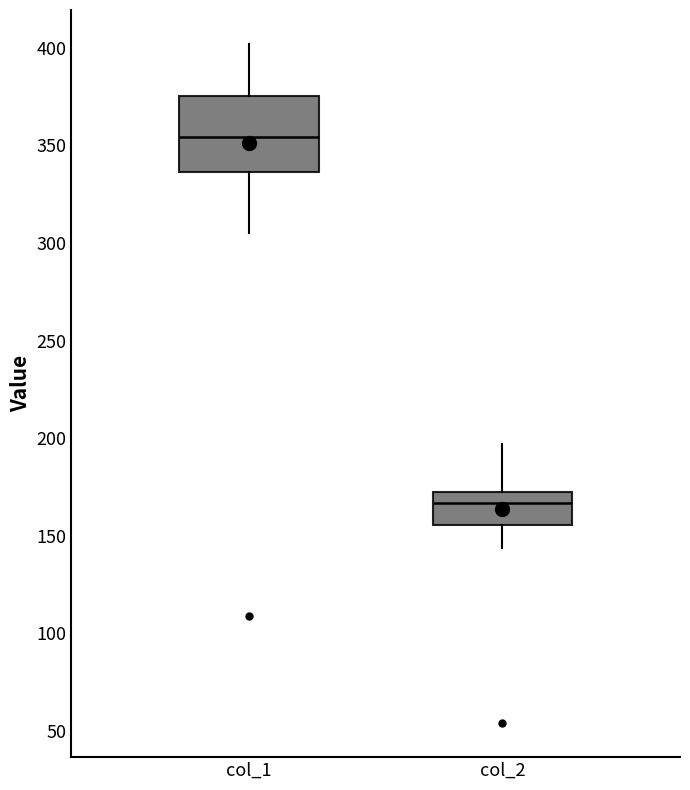

Which box is the tallest, from its lower edge to its upper edge?

col_1